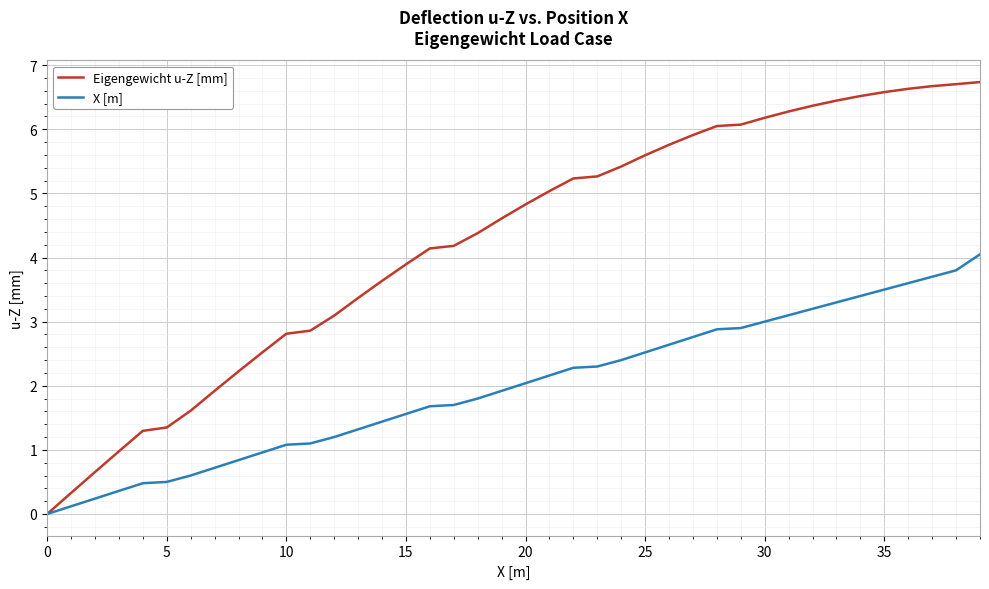

Which series has the largest range (max minus min)?

Eigengewicht u-Z [mm]